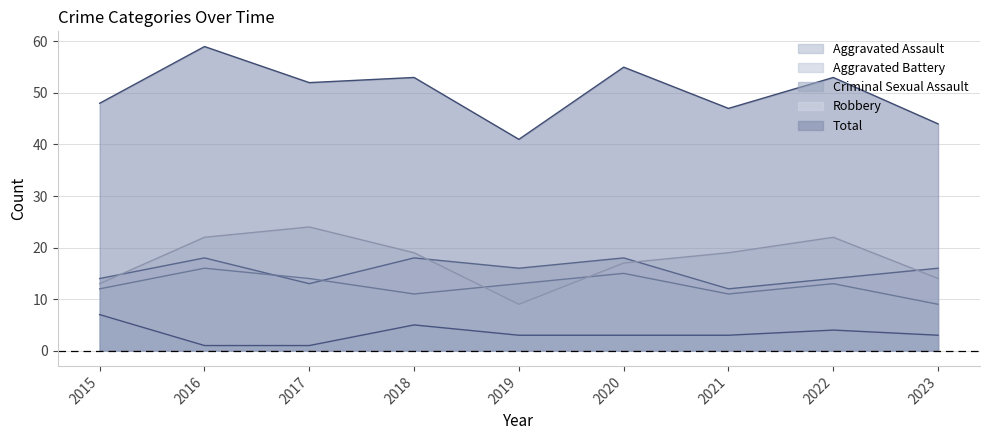

True or false: Total has a value of 62 at 2023.

False